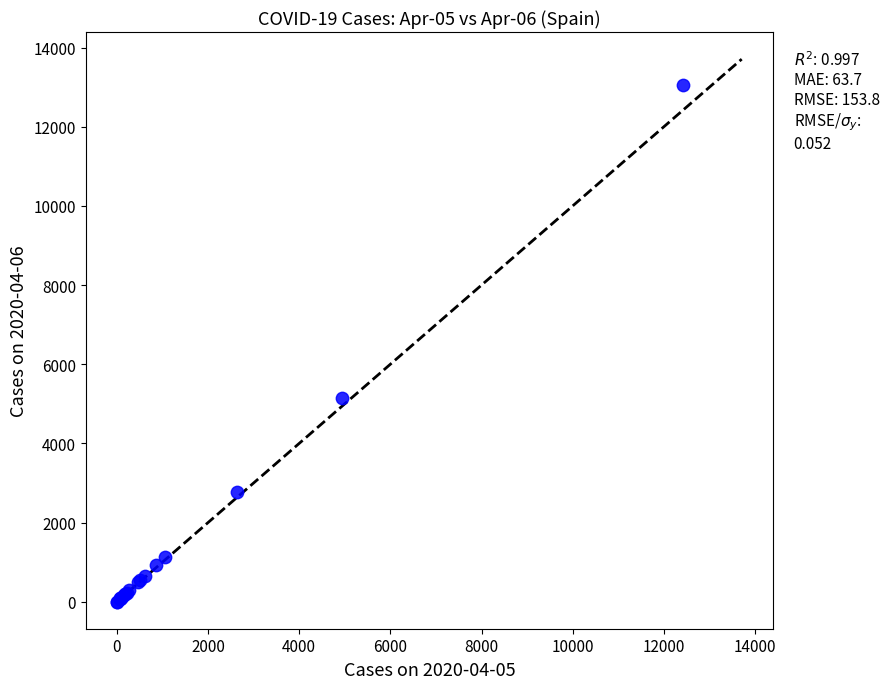

What Y value in the scatter plot is closest to 6528?

5136